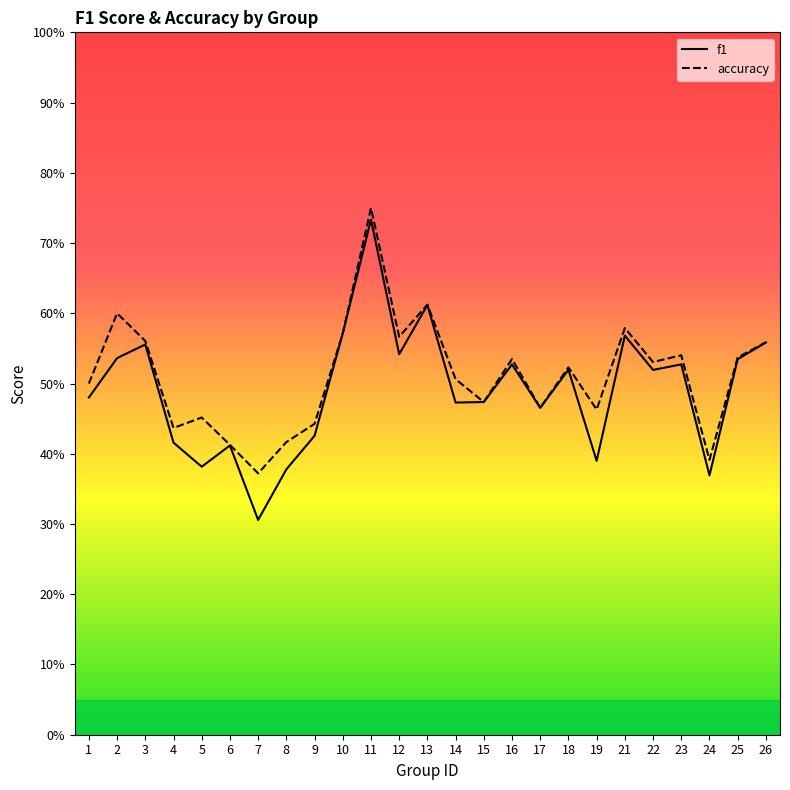

At which category is the sum across all series the highest?

11